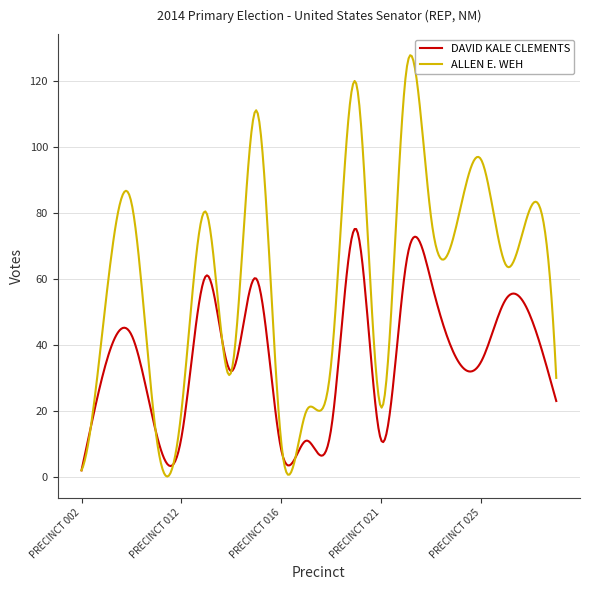

What is the maximum value shown in the chart?

127.7